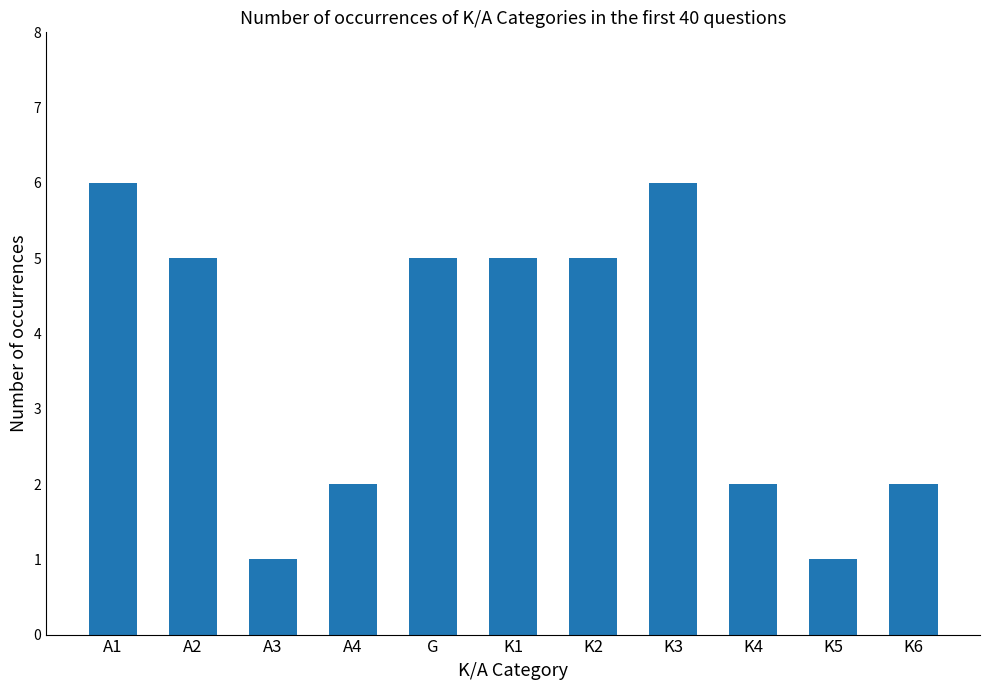

How many values are below 5?

5